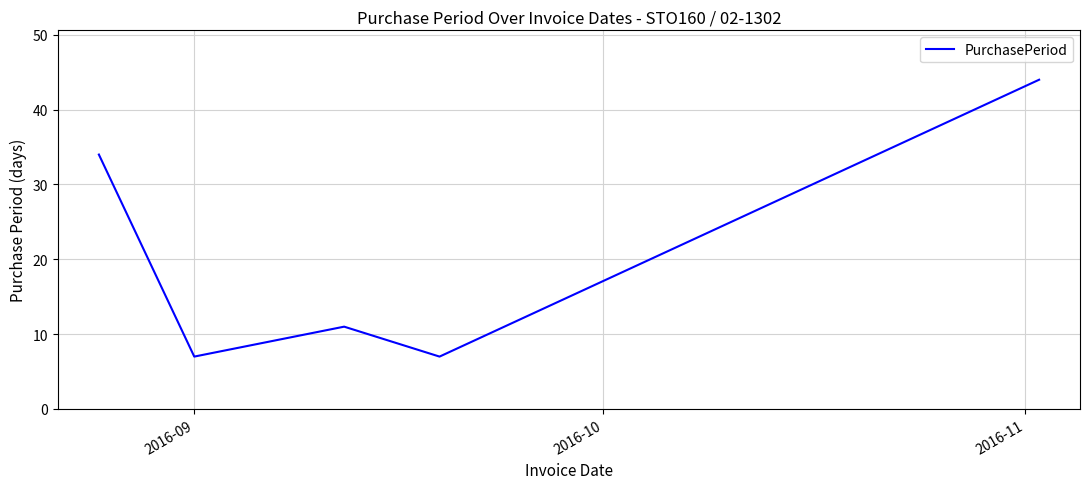

How many interior local peaks (higher than both neighbors) does the data have?

1